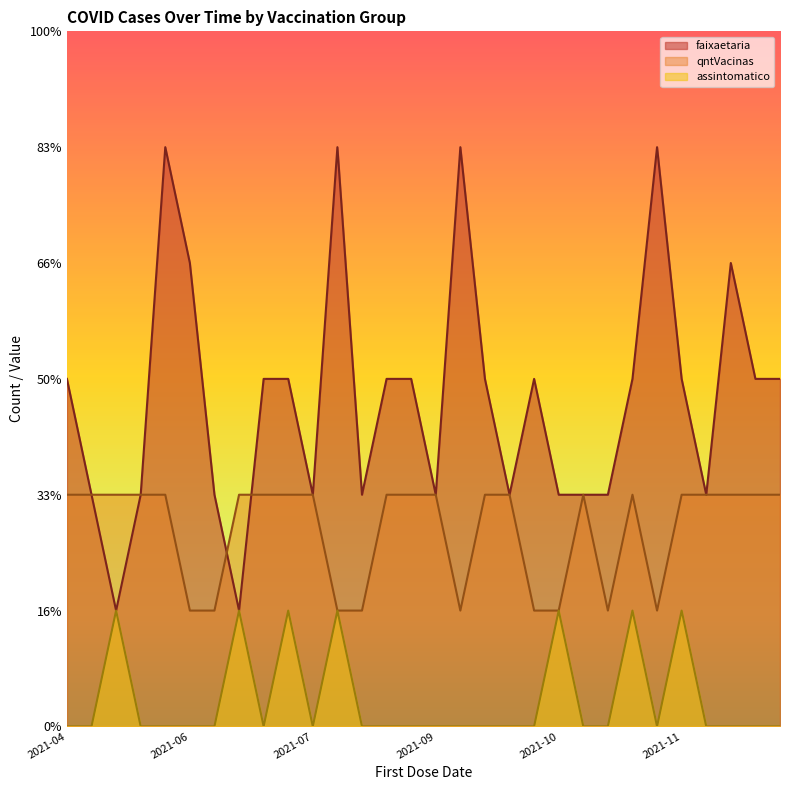

What is the difference between the maximum and minimum values in the assintomatico series?

1